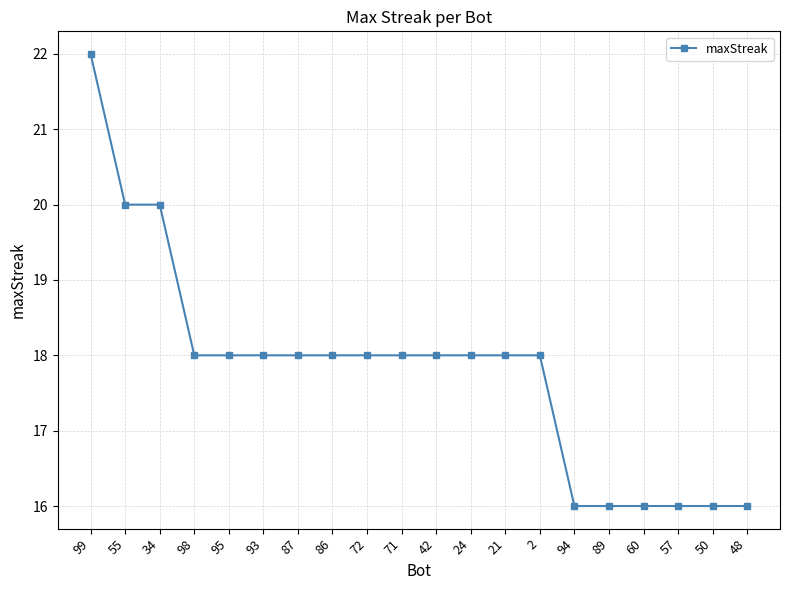

How many lines are shown in the chart?

1